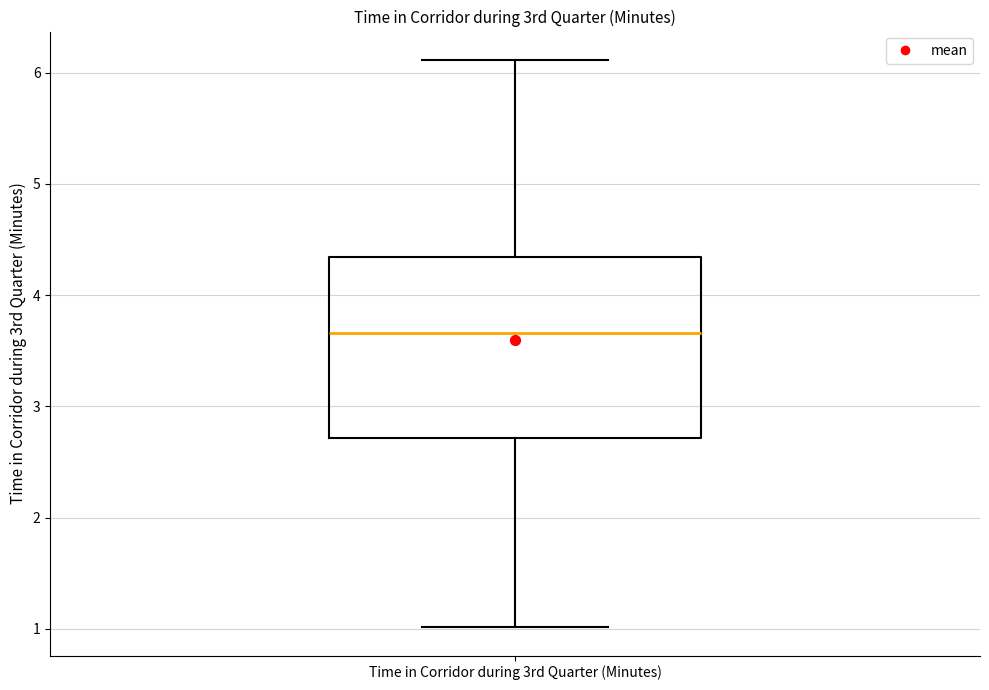

Read this box plot against the y-axis: the position of the median line, the range covered by the box, and the ends of both whiskers. The values are not printed on the chart, so give them approximately, as read against the axis.

median 3.7, box 2.7 to 4.3, whiskers 1.0 to 6.1